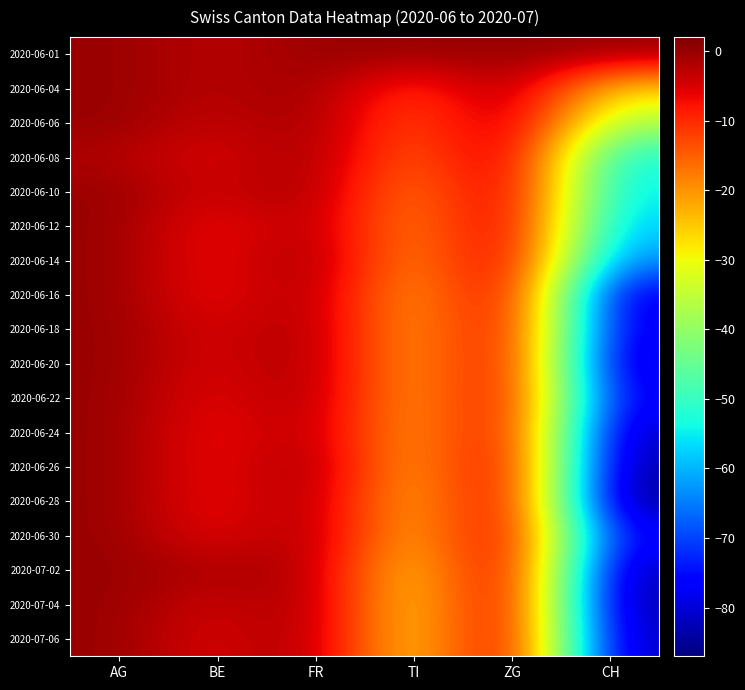

How many categories are shown in the chart?

6